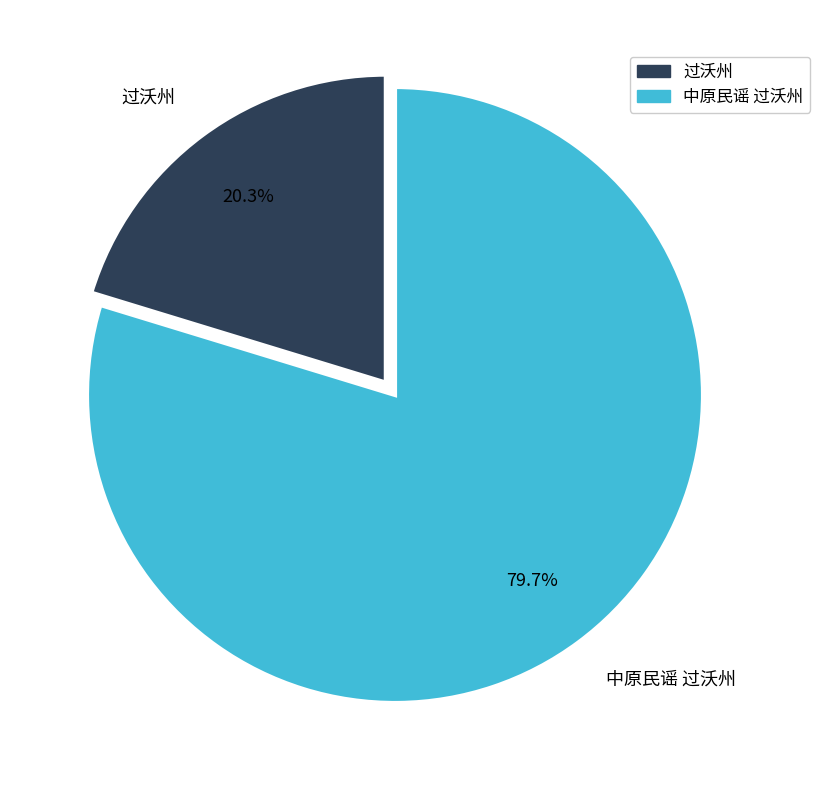

Rank the categories by value from highest to lowest.

中原民谣 过沃州, 过沃州